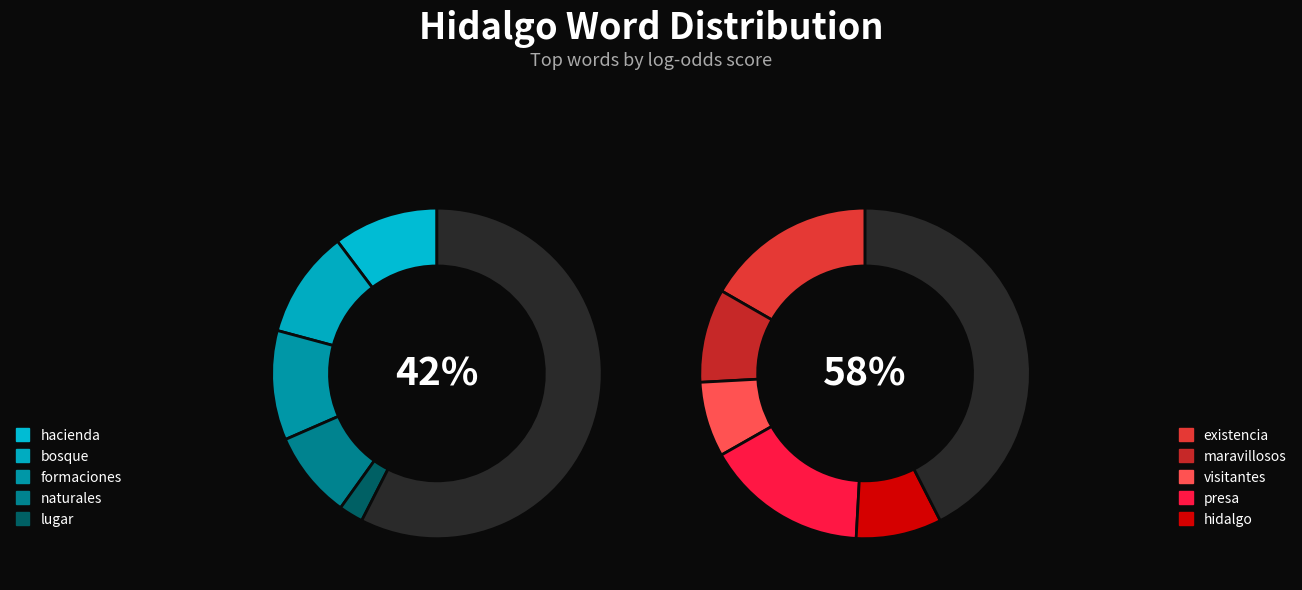

Rank the categories by value from highest to lowest.

existencia, presa, formaciones, bosque, hacienda, maravillosos, naturales, hidalgo, visitantes, lugar